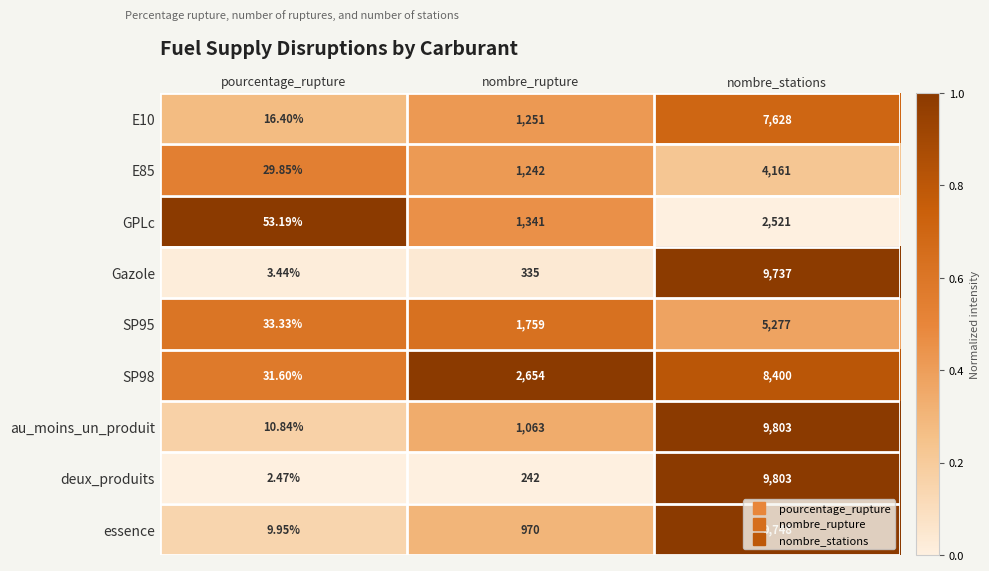

Which series has the widest spread of values?

deux_produits